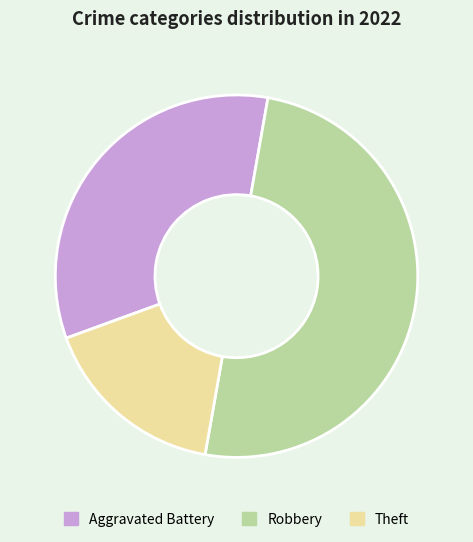

Which category has the smallest portion of the pie?

Theft